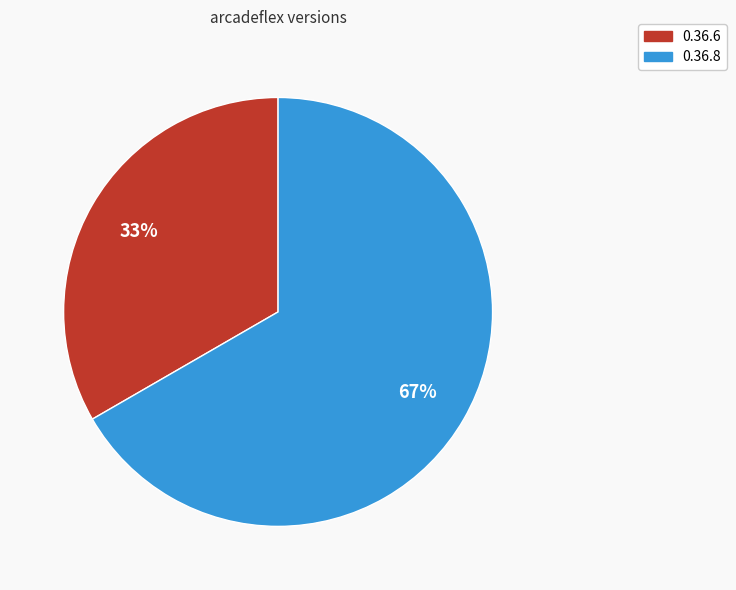

How many segments does this pie chart have?

2